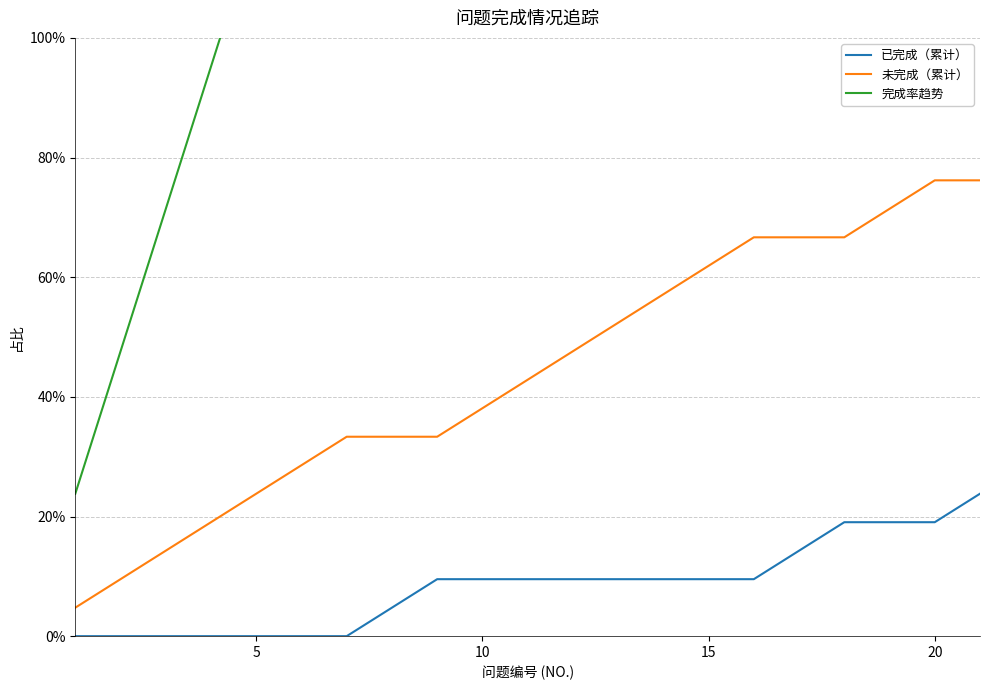

Reading left to right, transcribe all the data shown in this chart.

已完成（累计）: 0.0	0.0	0.0	0.0	0.0	0.0	0.0	0.0	0.1	0.1	0.1	0.1	0.1	0.1	0.1	0.1	0.1	0.2	0.2	0.2	0.2
未完成（累计）: 0.0	0.1	0.1	0.2	0.2	0.3	0.3	0.3	0.3	0.4	0.4	0.5	0.5	0.6	0.6	0.7	0.7	0.7	0.7	0.8	0.8
完成率趋势: 0.2	0.5	0.7	1.0	1.2	1.4	1.7	1.9	2.1	2.4	2.6	2.9	3.1	3.3	3.6	3.8	4.0	4.3	4.5	4.8	5.0